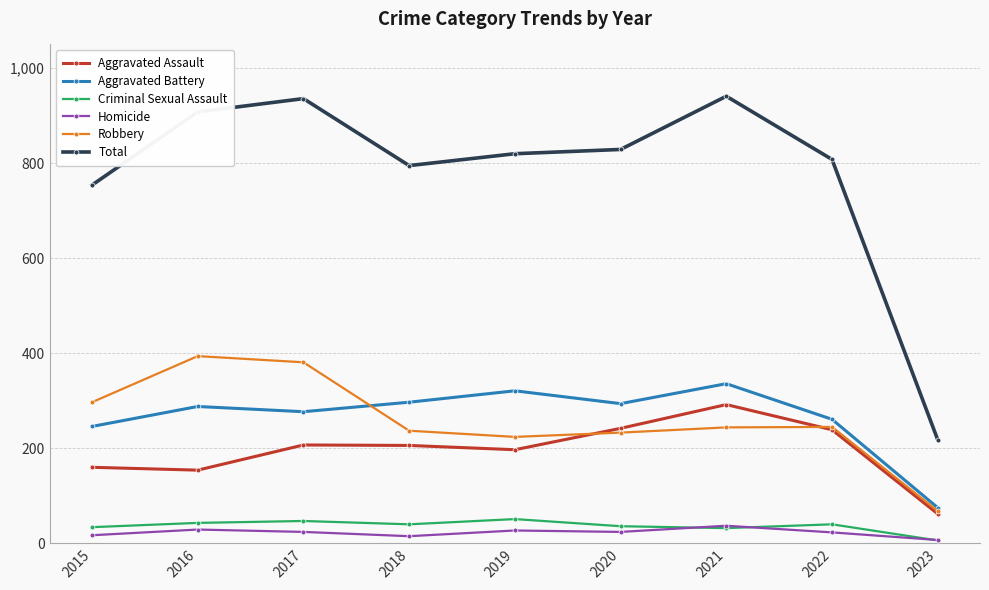

Is it true that Aggravated Assault equals 149 at 2020?

False